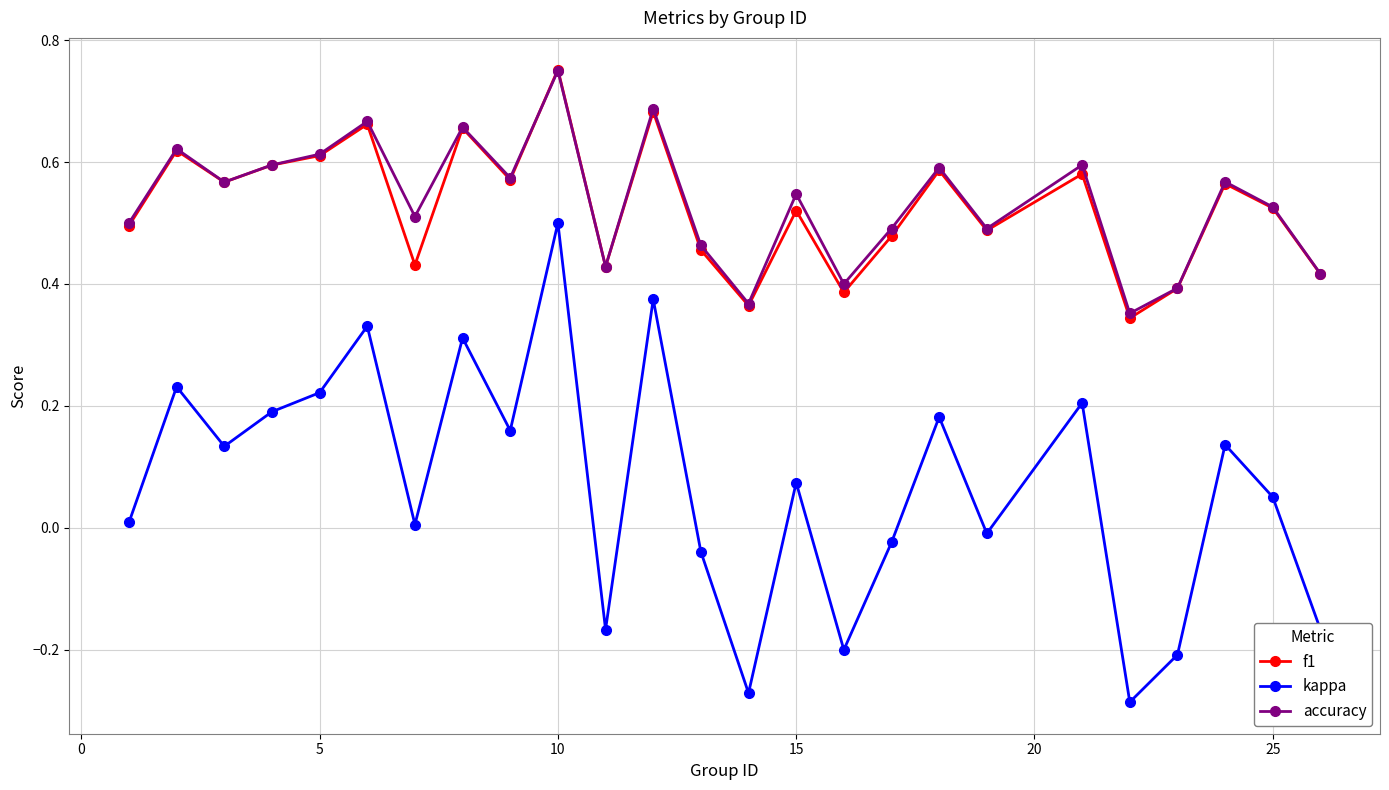

True or false: accuracy has more than 1 points higher than both neighbors.

True